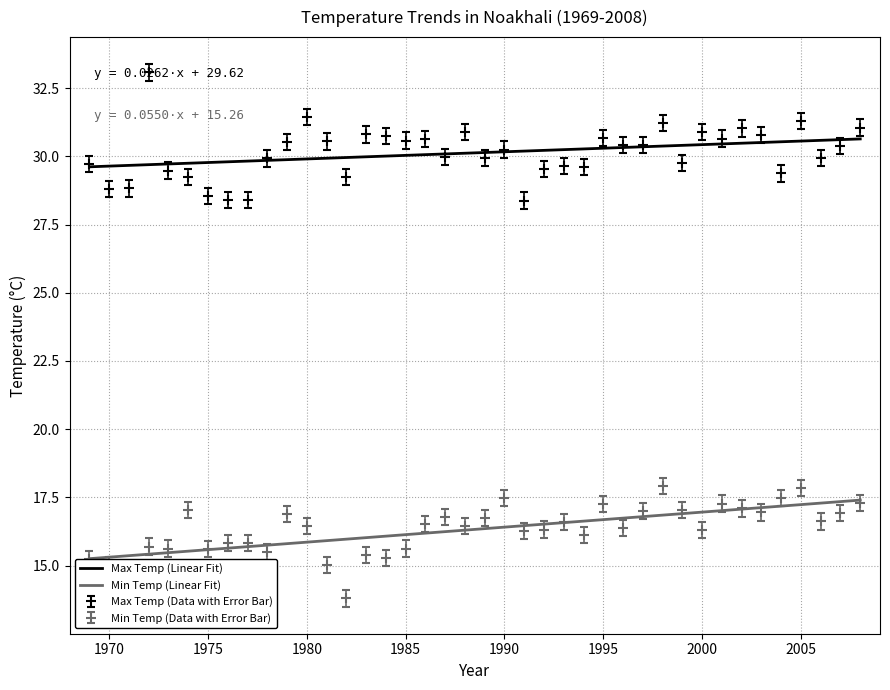

Count the number of data series in this chart.

4